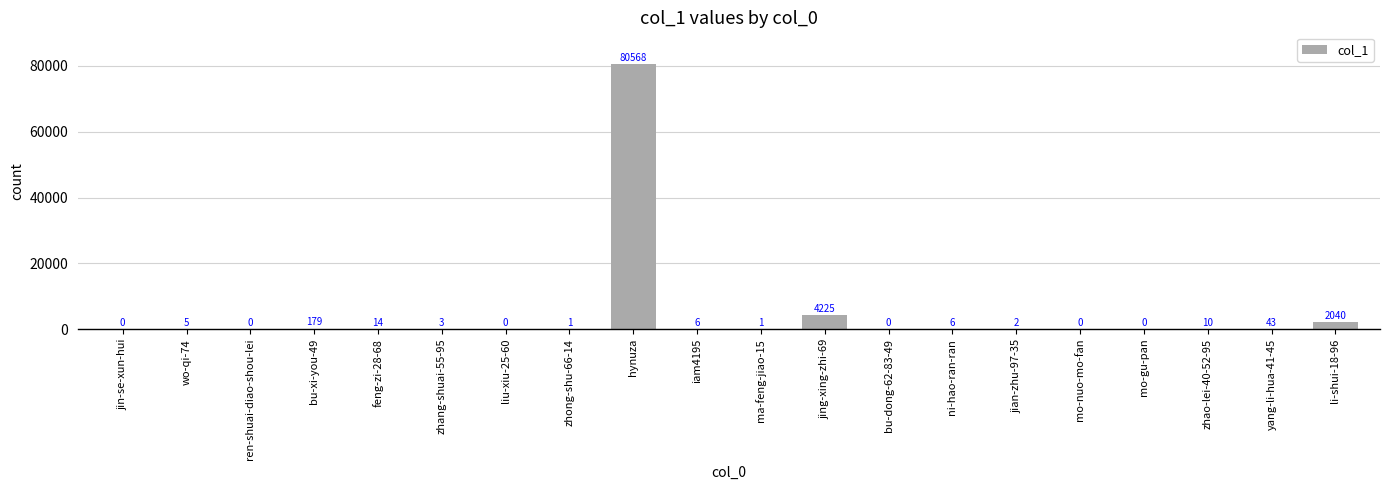

What is the sum of the values at zhang-shuai-55-95 and zhao-lei-40-52-95?

13